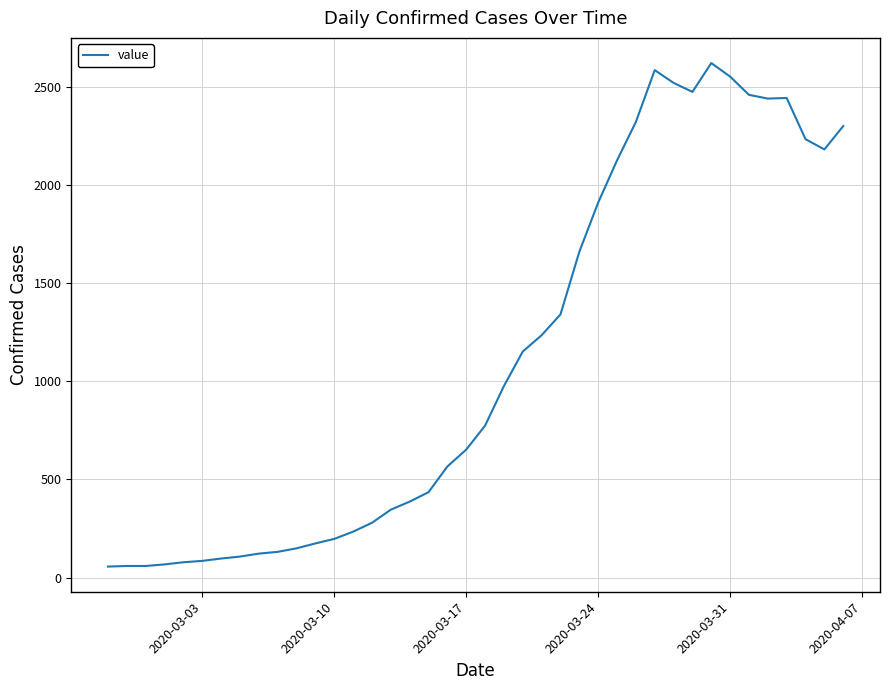

What is the maximum value shown in the chart?

2622